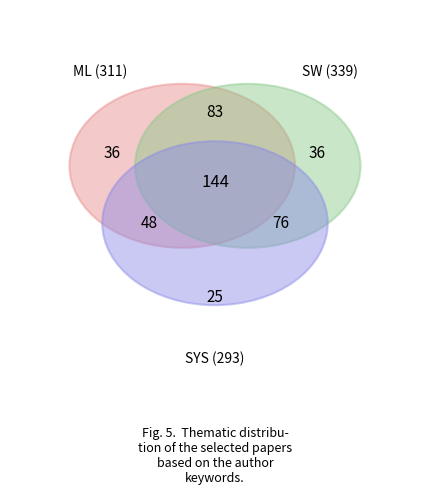

To the nearest percent, what is the average slice percentage?

17%